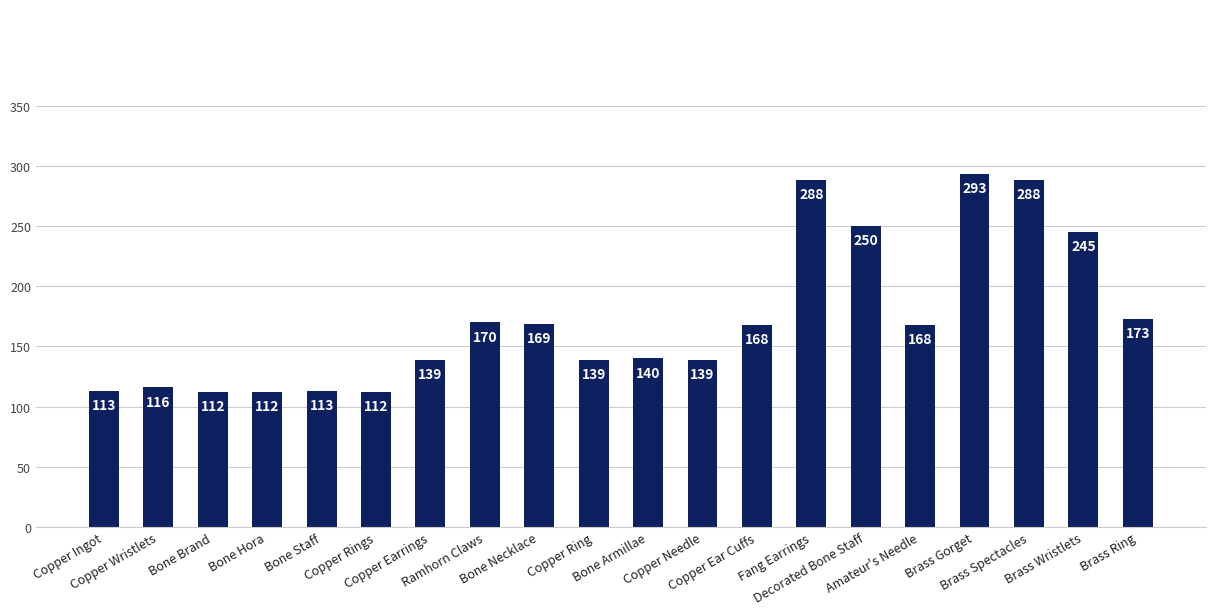

Does the chart contain stacked bars?

No